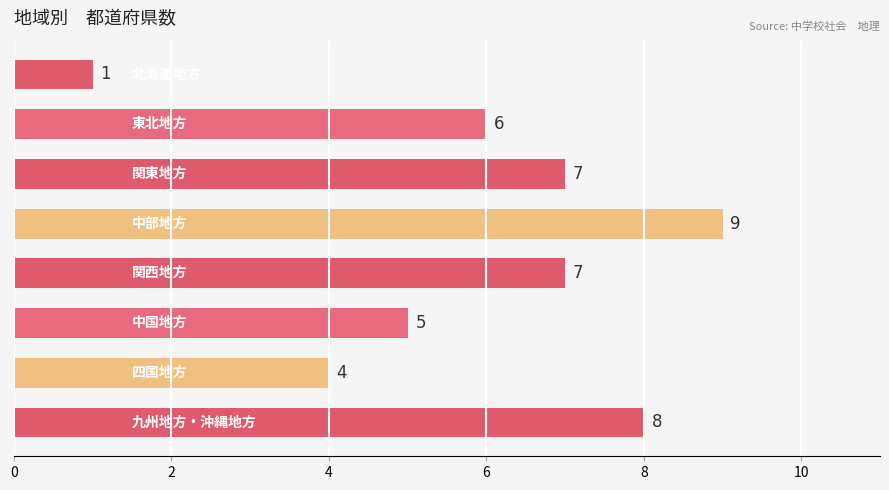

How many values are between 5 and 8?

5